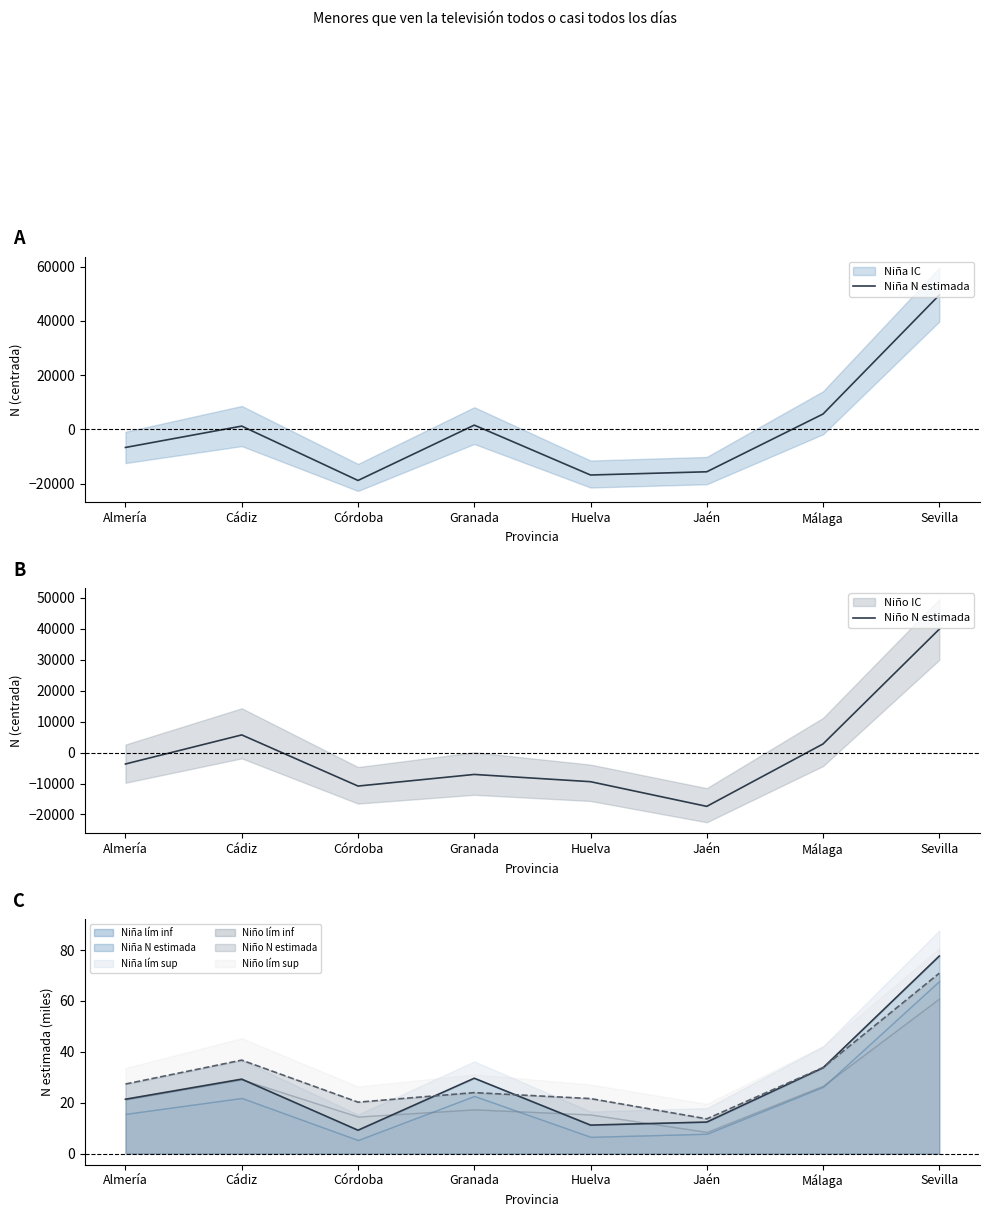

Where do Niño N estimada and Niña N estimada first cross each other?

Córdoba and Granada